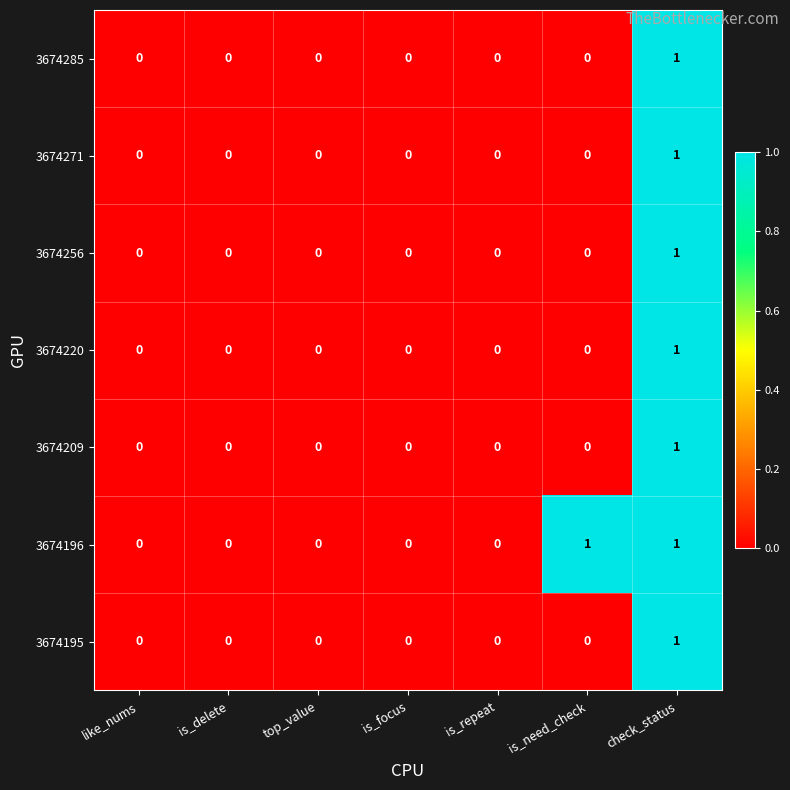

Which series changed the most between like_nums and is_need_check?

3674196